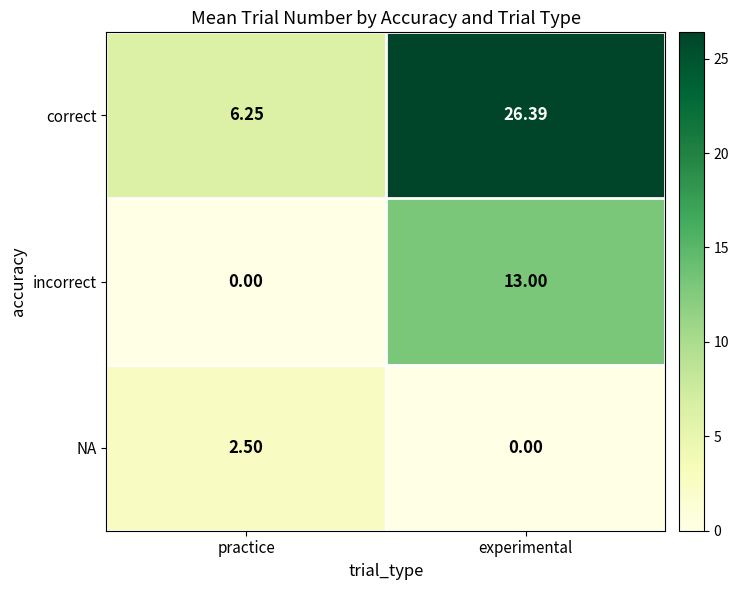

Between practice and experimental, which series saw the biggest shift?

correct